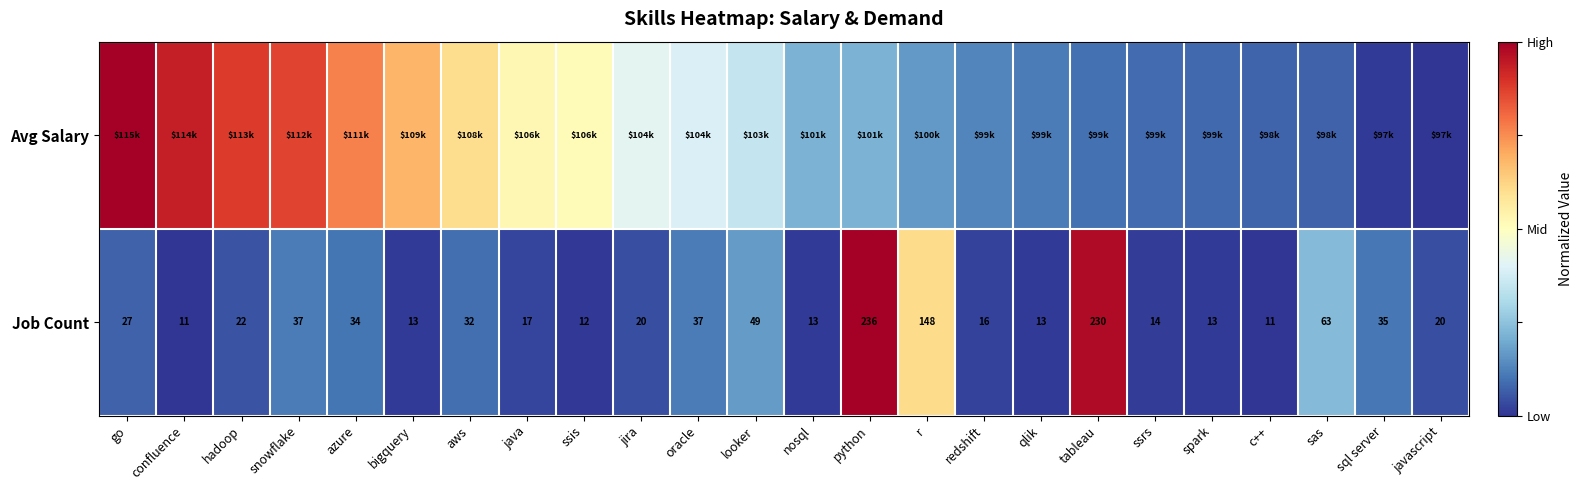

At which label does Job Count first exceed 22?

go